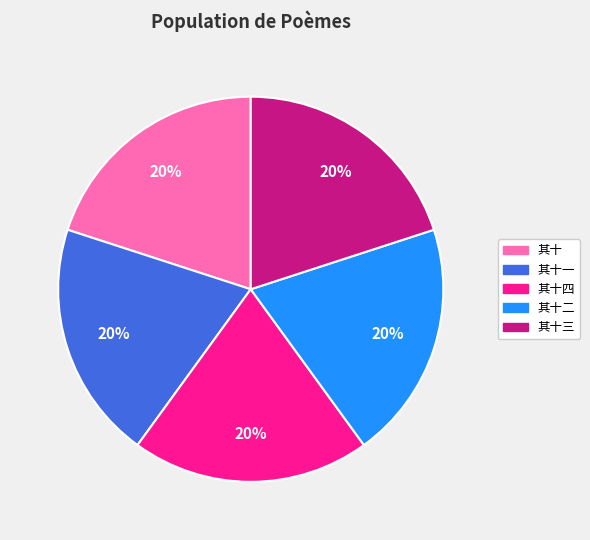

Approximately how many times larger is the value at 其十 compared to 其十四?

1.0